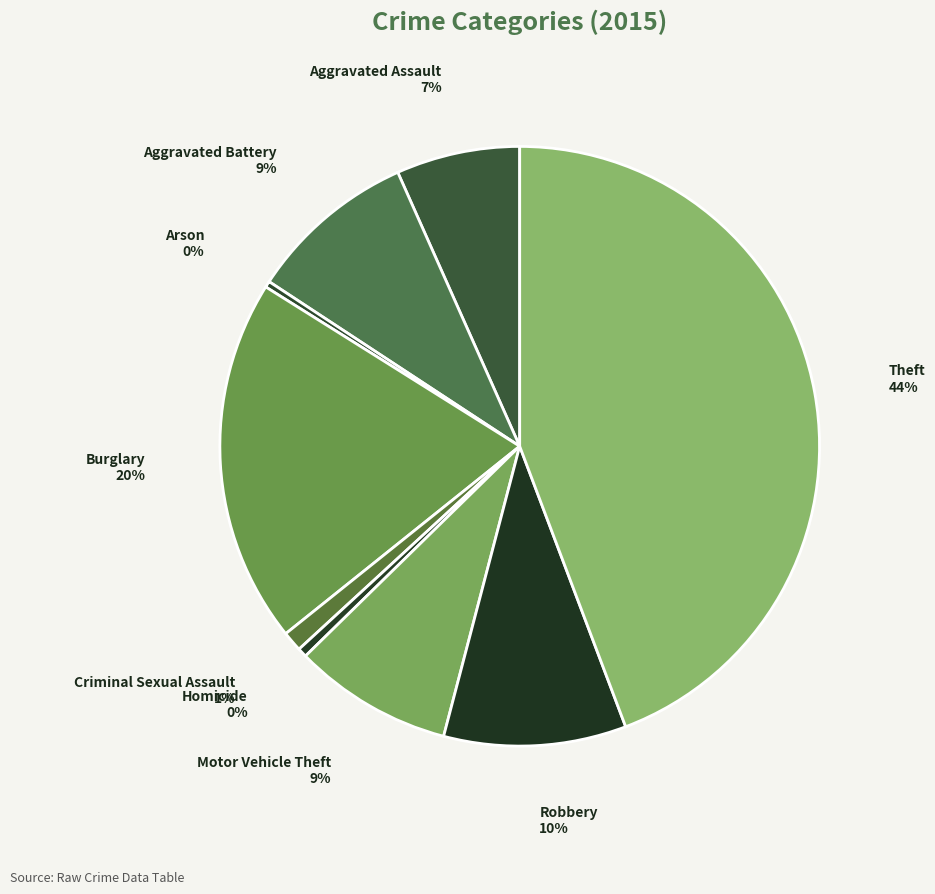

Count the number of slices in the pie.

9